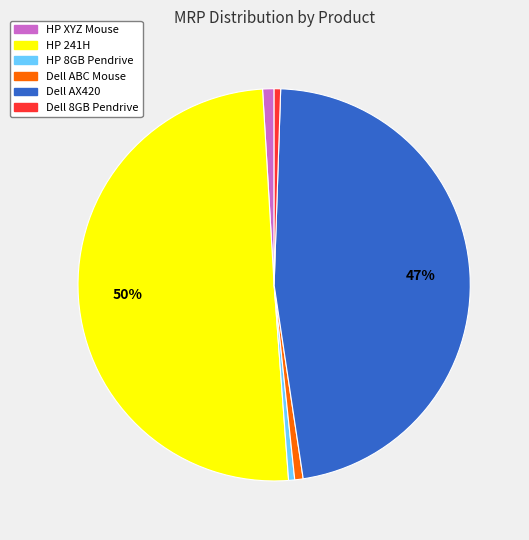

To the nearest percent, what is the combined percentage of HP 8GB Pendrive and Dell AX420?

48%